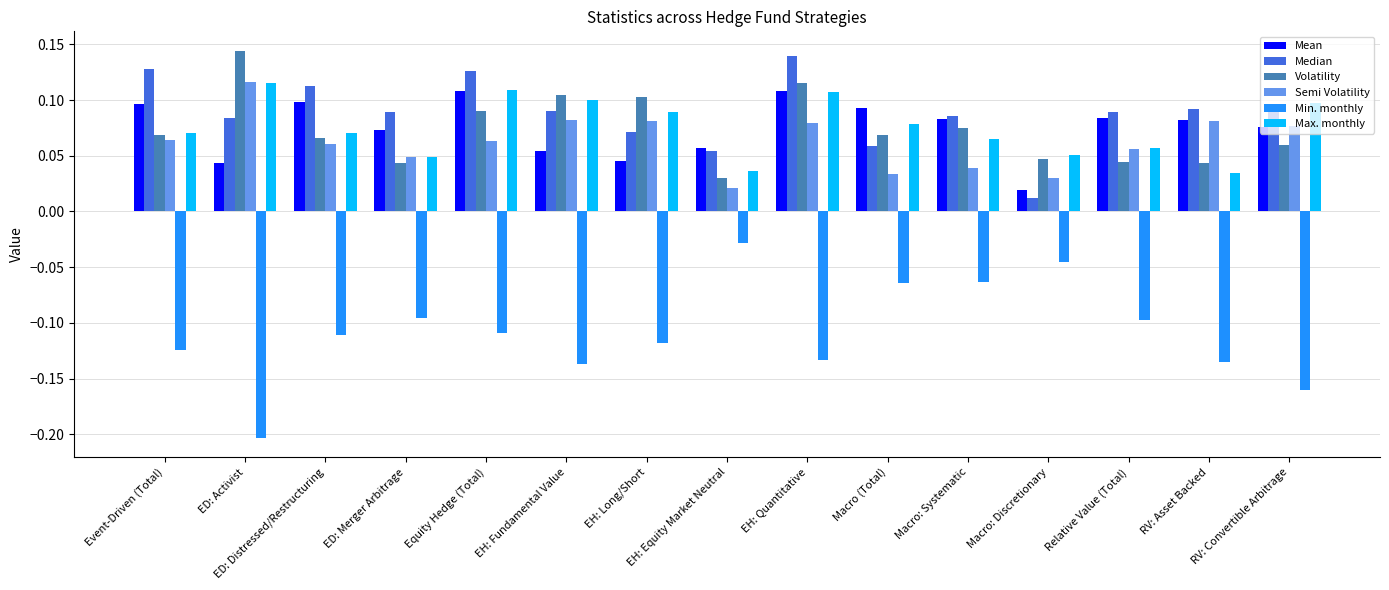

What are all the series names shown in the legend?

Mean, Median, Volatility, Semi Volatility, Min. monthly, Max. monthly